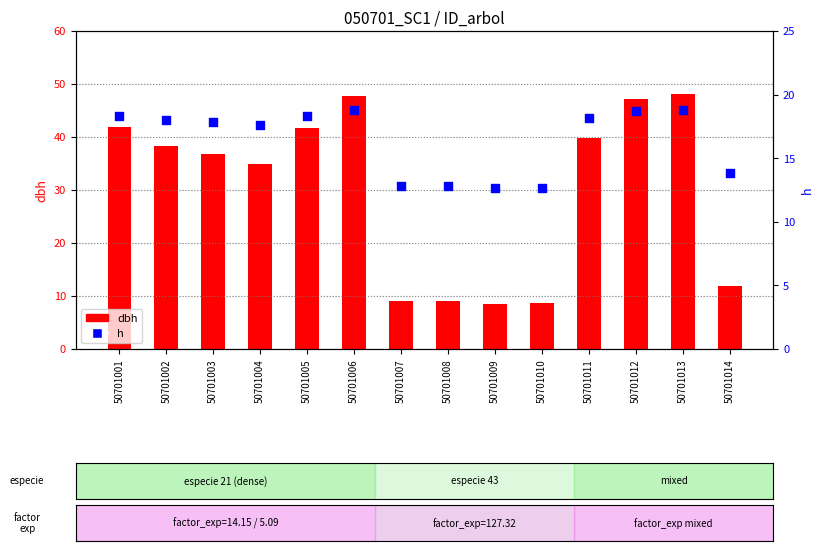

What are all the series names shown in the legend?

dbh, h